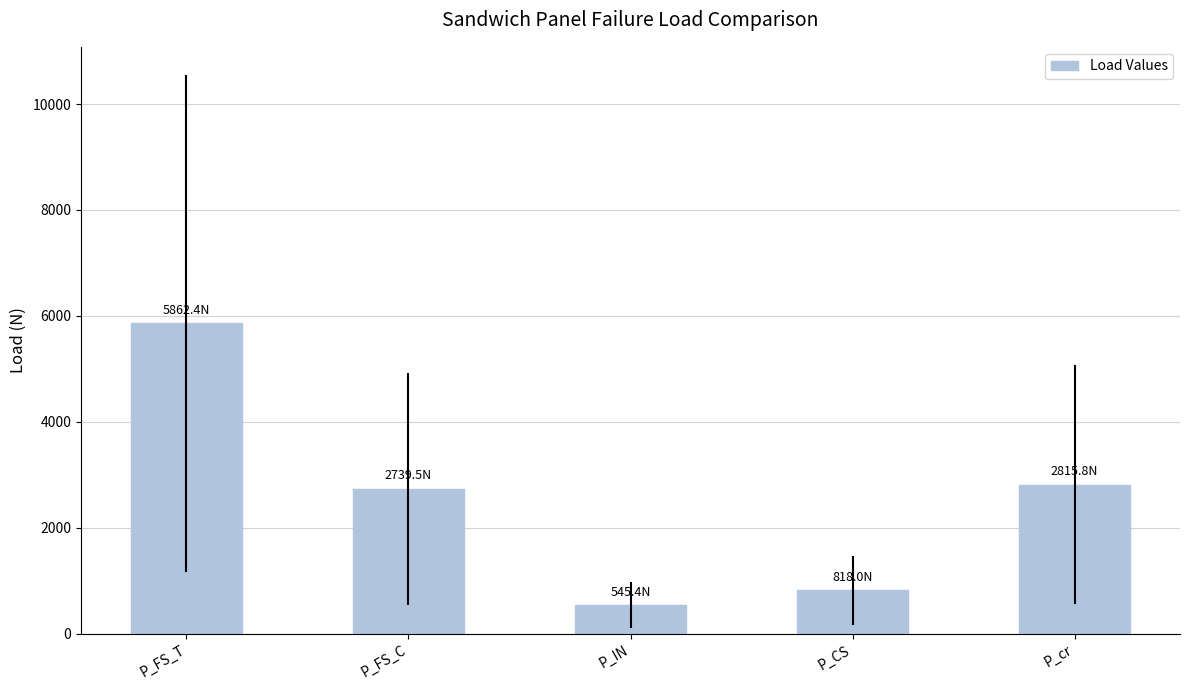

The chart shows a value of 983.4 at P_cr. True or false?

False